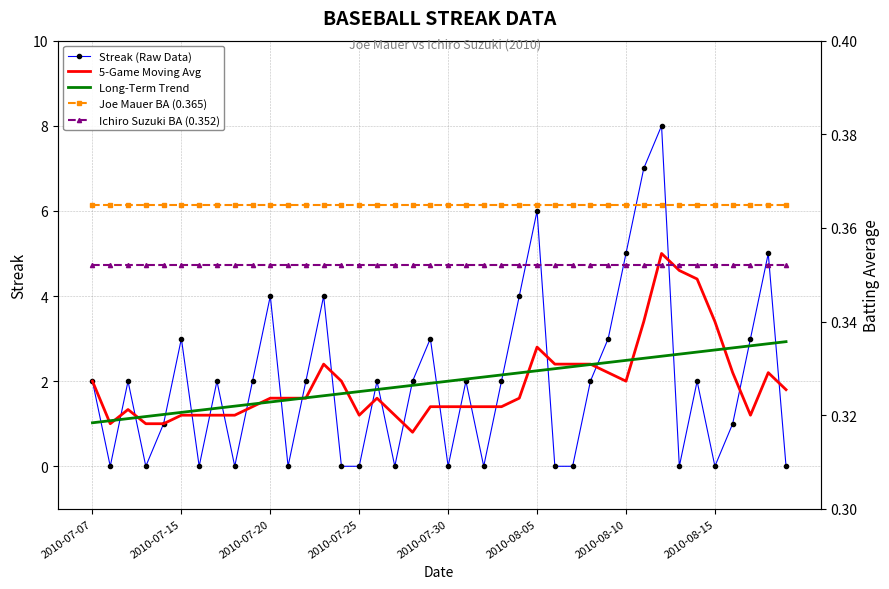

Rank the series at 18 from lowest to highest value.

Ichiro Suzuki BA (0.352), Joe Mauer BA (0.365), 5-Game Moving Avg, Long-Term Trend, Streak (Raw Data)